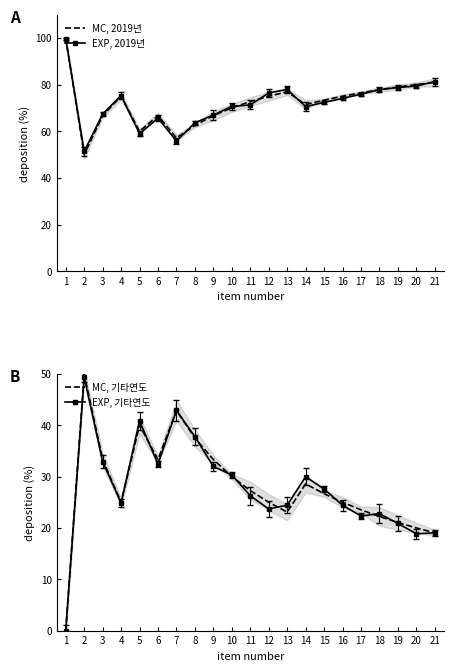

Where is EXP, 2019년 nearest to the value 75?

4